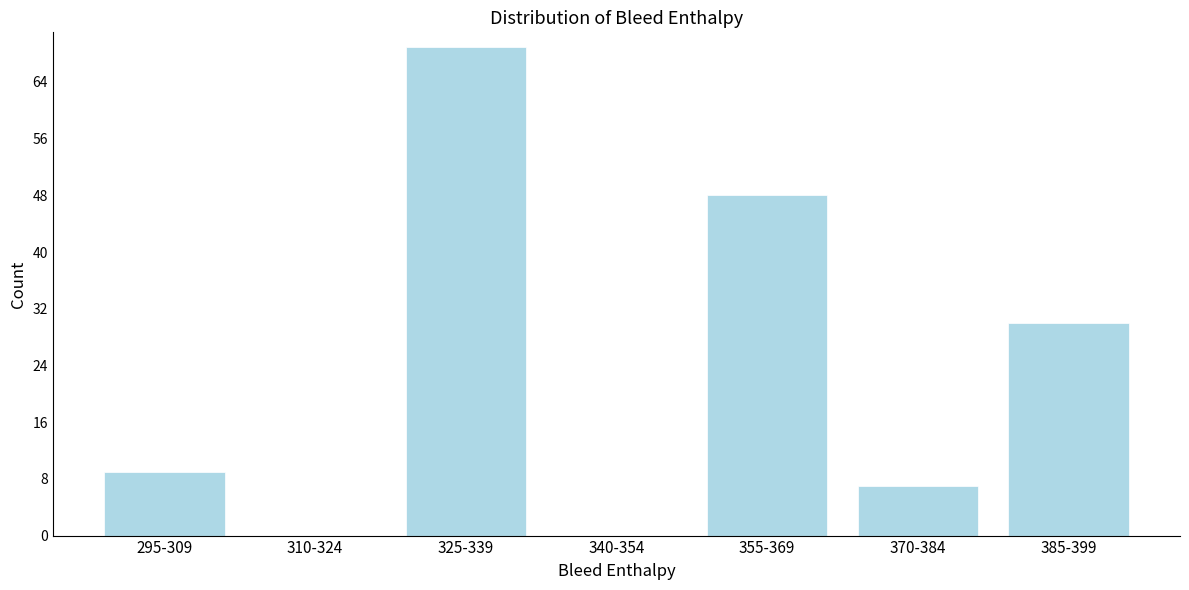

Reading left to right, transcribe all the data shown in this chart.

295-309=9	310-324=0	325-339=69	340-354=0	355-369=48	370-384=7	385-399=30